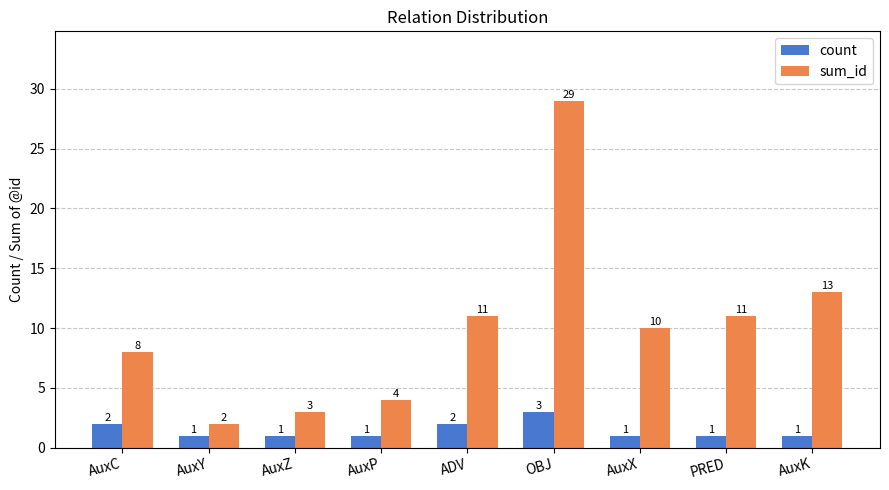

What is the value of the count bar at the 6th from the left?

3